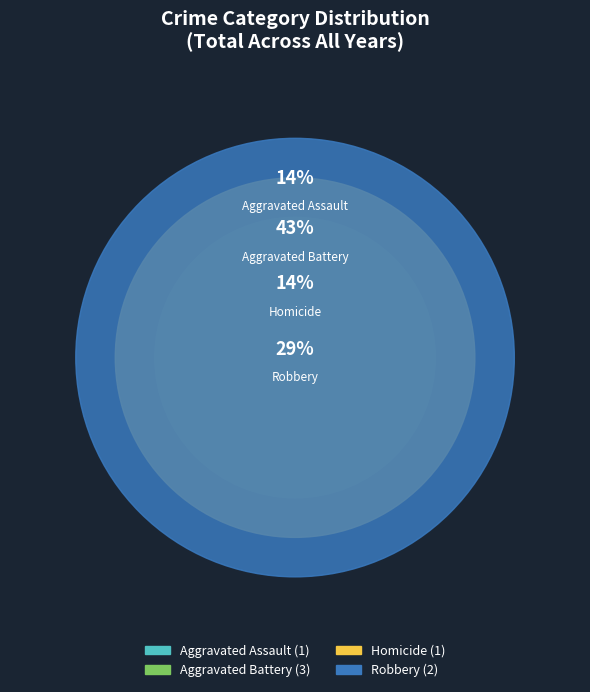

What is the change in value from Aggravated Battery to Homicide?

-2